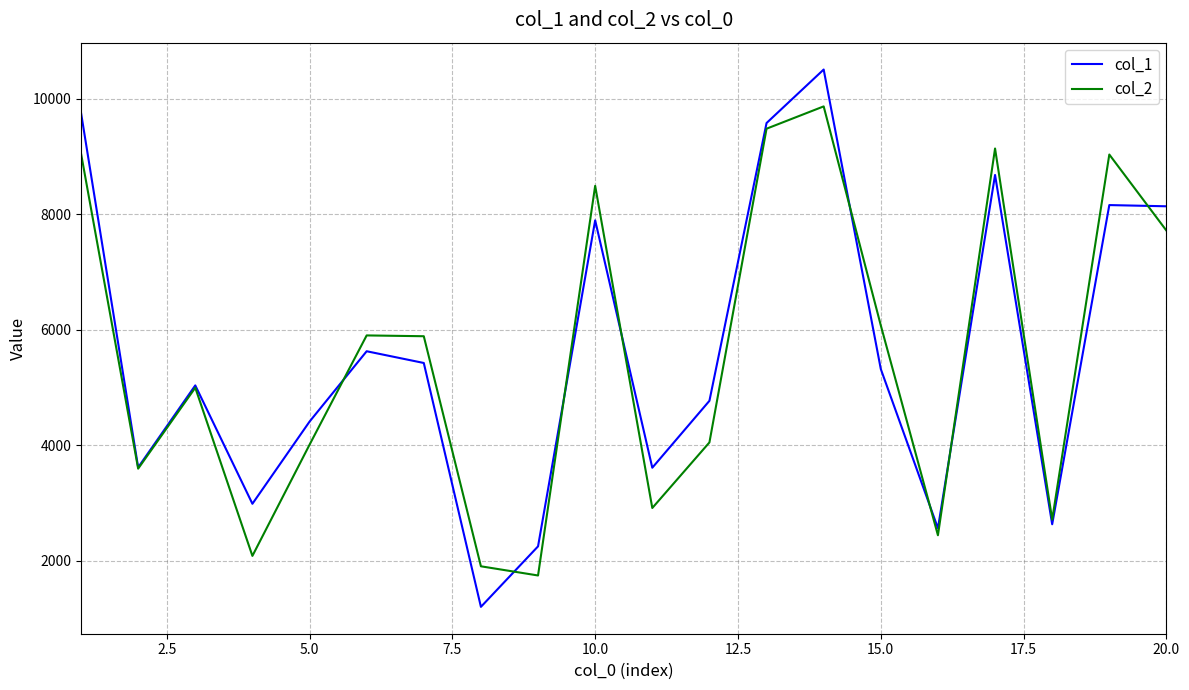

How many lines are shown in the chart?

2